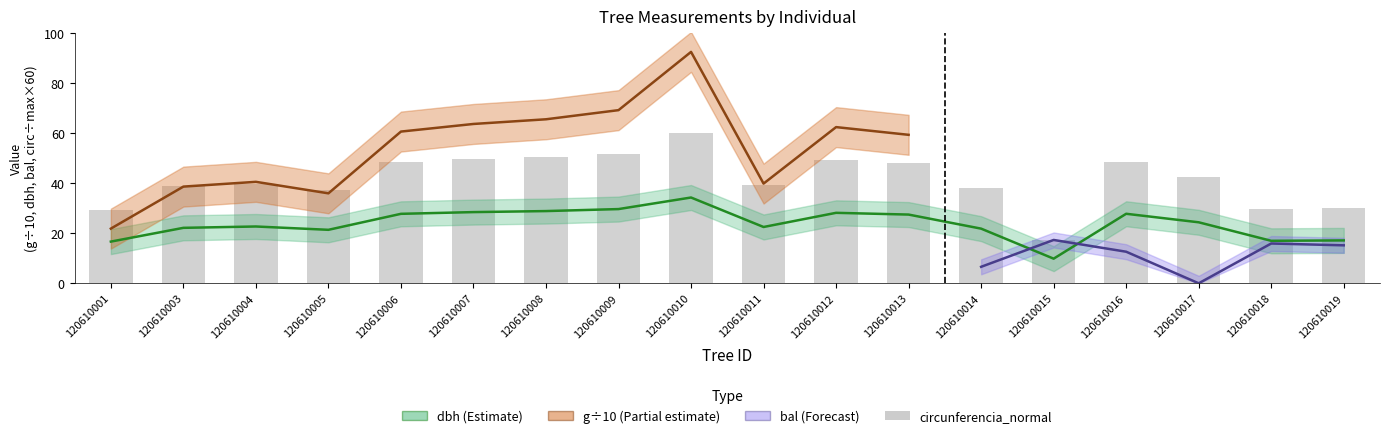

How many bars are there in total?

18